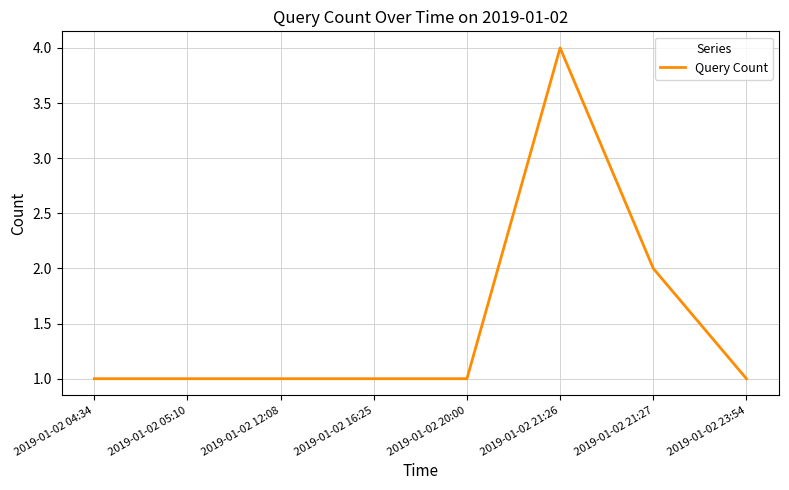

Count the number of categories in the chart.

8